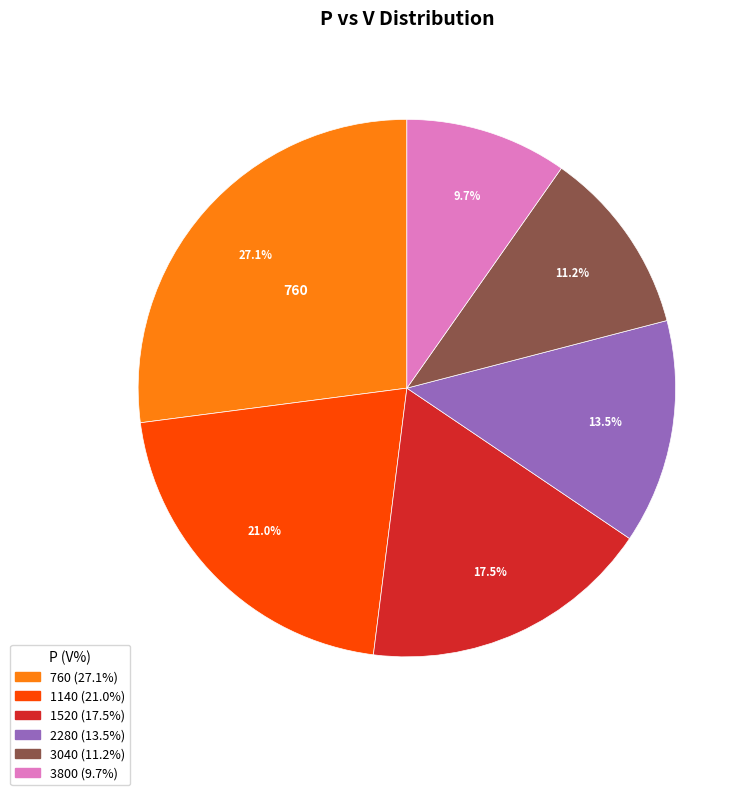

Is there any slice that represents more than half of the pie?

No